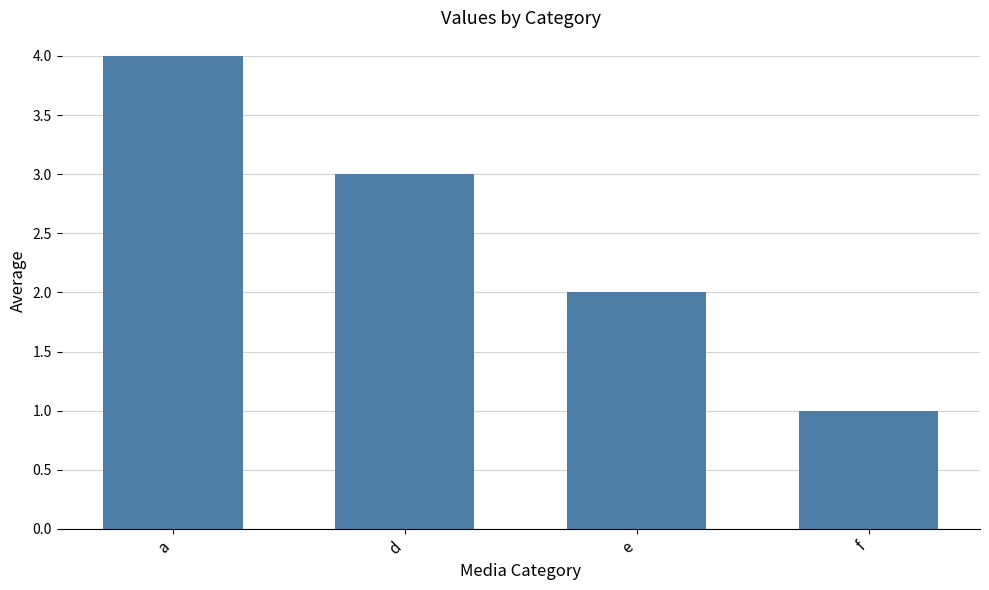

What is the label of the 1st bar from the left?

a